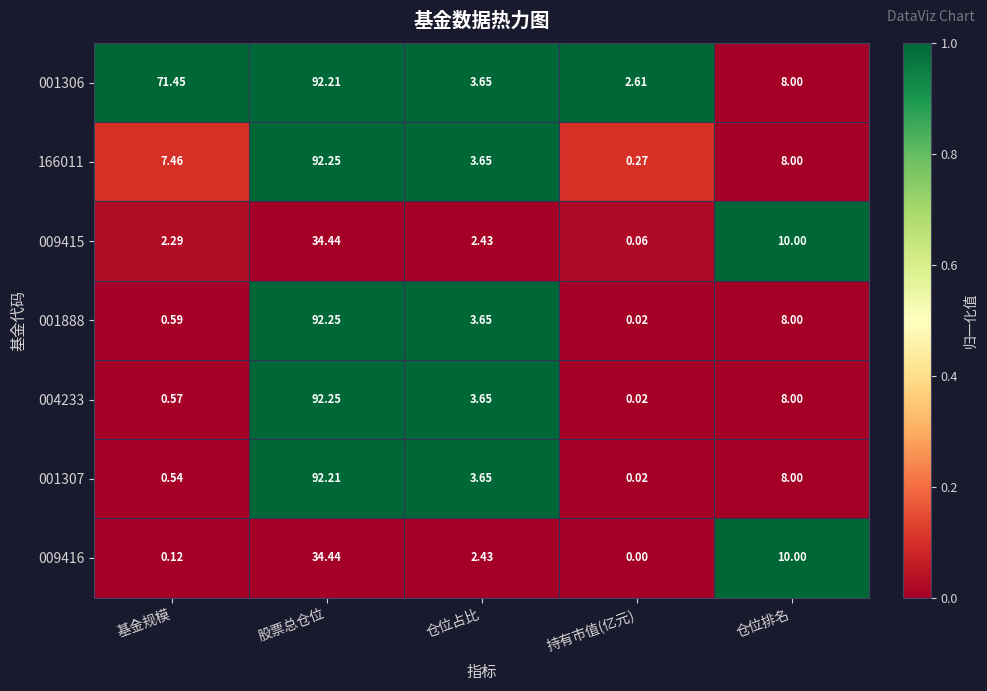

At which category is the sum across all series the highest?

股票总仓位